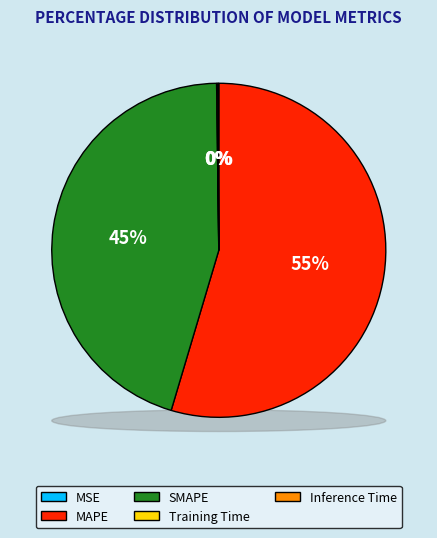

What is the largest slice in the pie chart?

MAPE